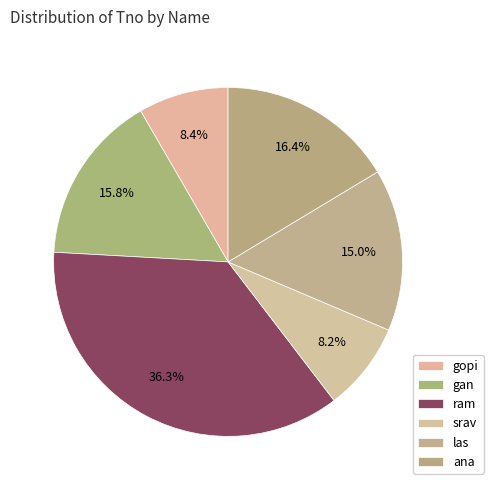

Rank the categories by value from lowest to highest.

srav, gopi, las, gan, ana, ram